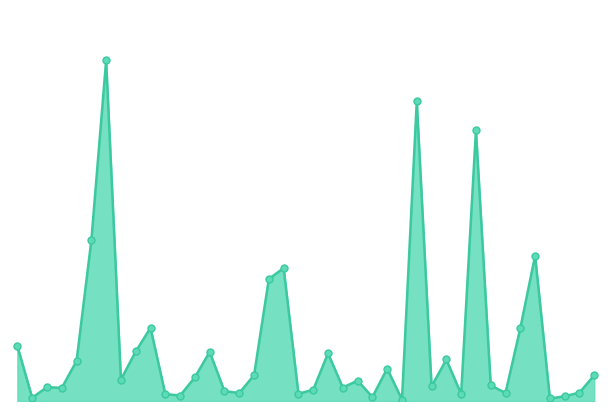

Rank the categories by value from lowest to highest.

Edison Park, Grant Park, Andersonville, East Village, Greektown, Boystown, Beverly, Galewood, Chinatown, Burnside, Gold Coast, Hegewisch, Bucktown, Clearing, Armour Square, Dunning, Archer Heights, Fuller Park, Garfield Ridge, East Side, Avalon Park, Bridgeport, Calumet Heights, Hermosa, Edgewater, Ashburn, Gage Park, Douglas, Brighton Park, Avondale, Albany Park, Grand Boulevard, Belmont Cragin, Chatham, Chicago Lawn, Grand Crossing, Auburn Gresham, Garfield Park, Englewood, Austin